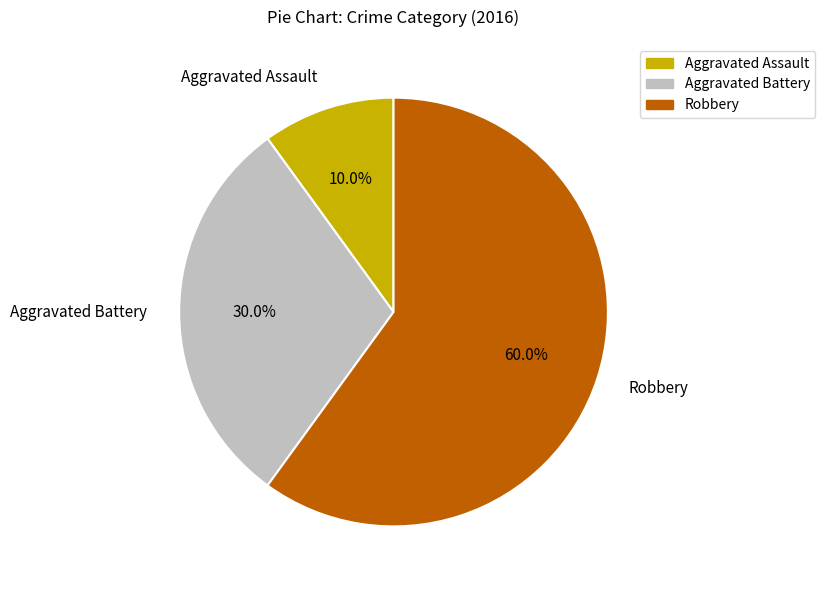

Is it true that Aggravated Battery is 30% of the pie?

True